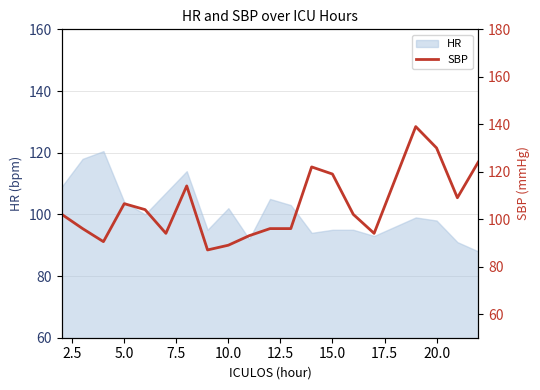

What is the maximum value shown in the chart?

139.0